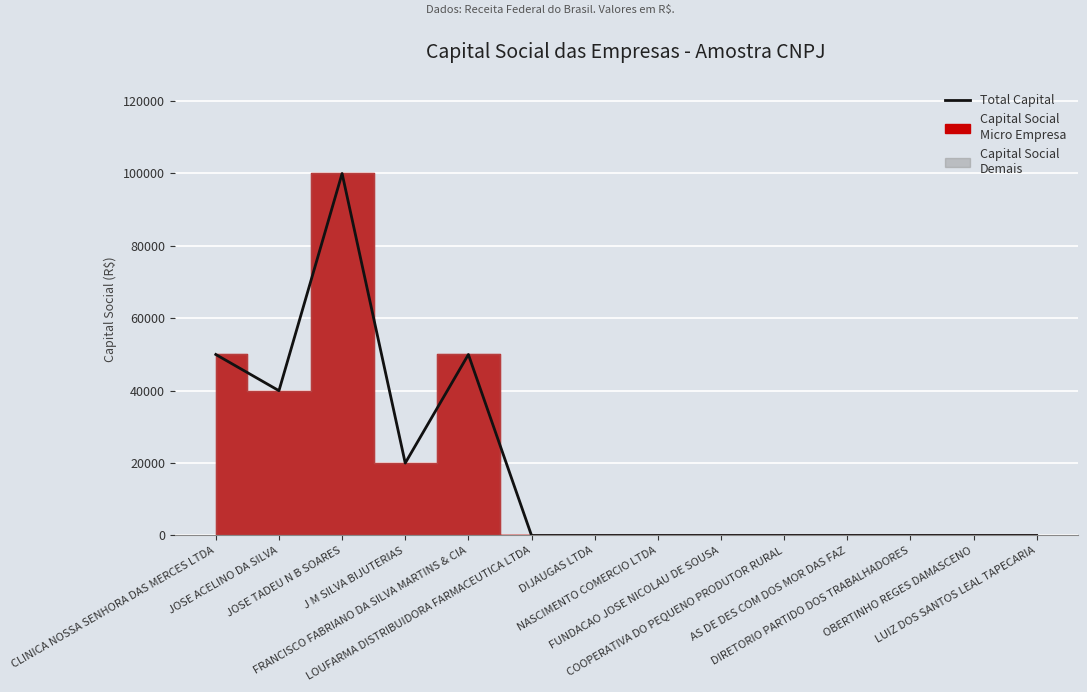

What is the sum of all values?

260000